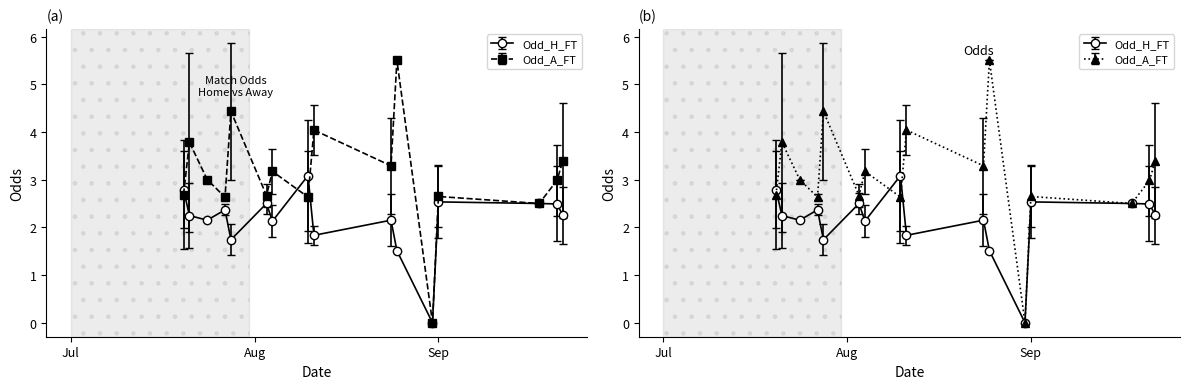

True or false: Odd_H_FT has a value of -2.0 at 30.

False